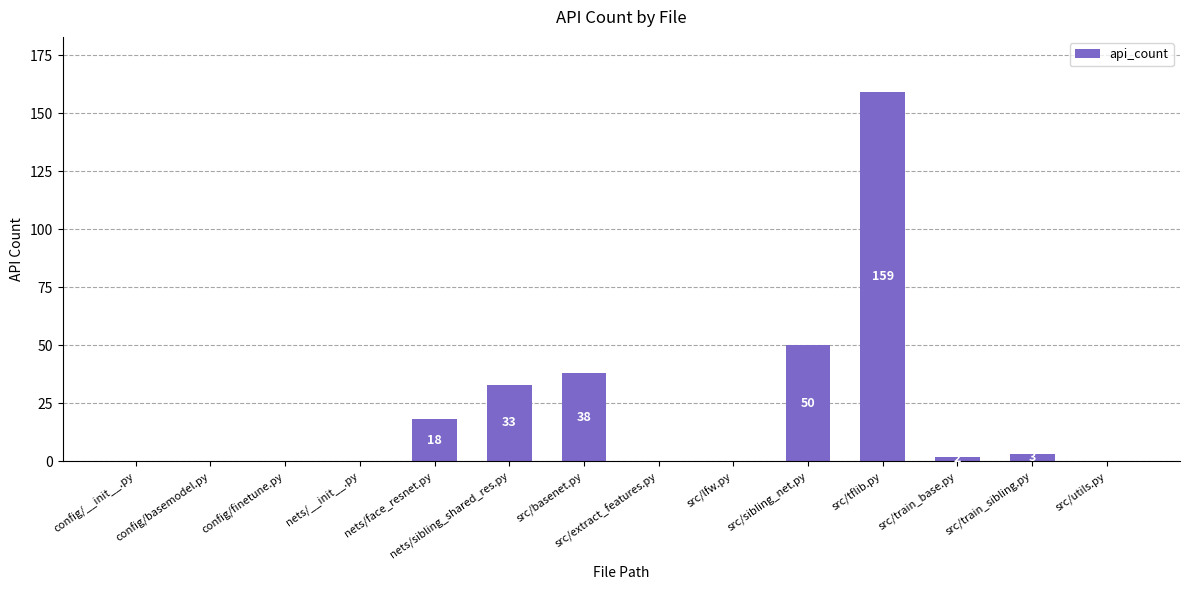

At which label is the value closest to 79?

src/sibling_net.py